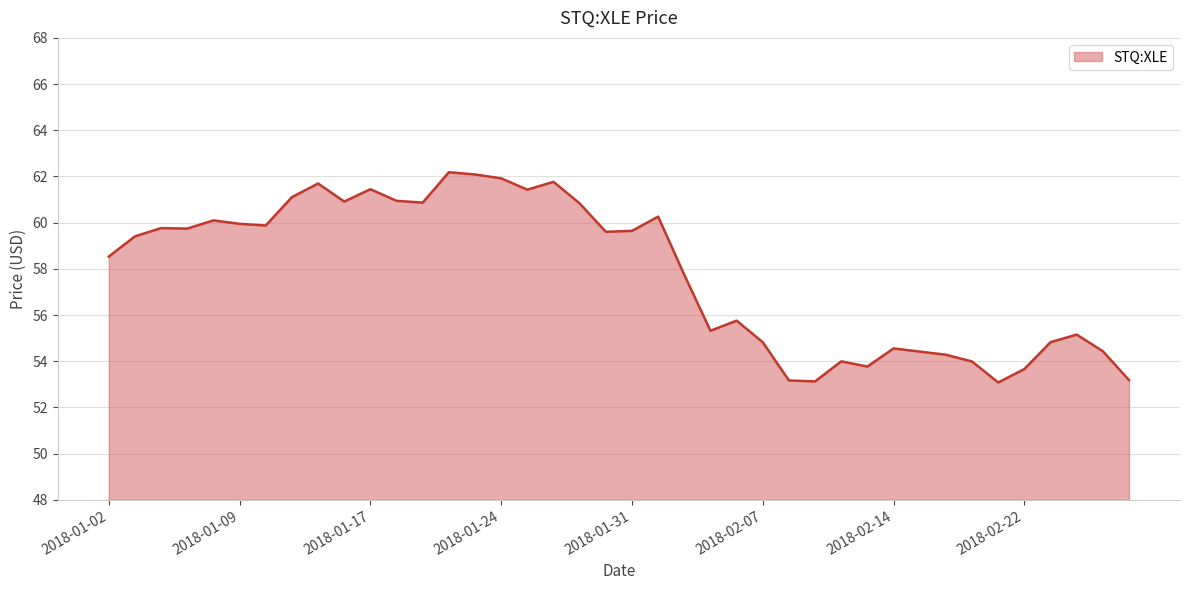

What is the difference between the maximum and minimum values?

9.1